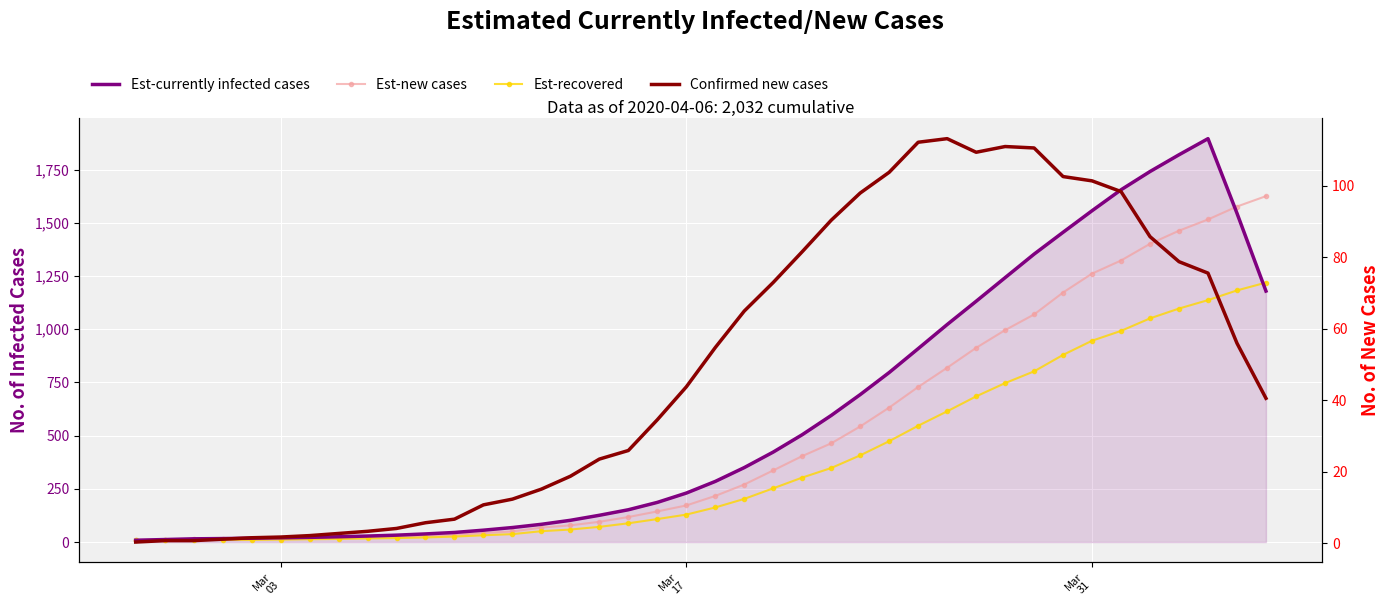

True or false: Est-currently infected cases has a value of 499.5 at 20.

False